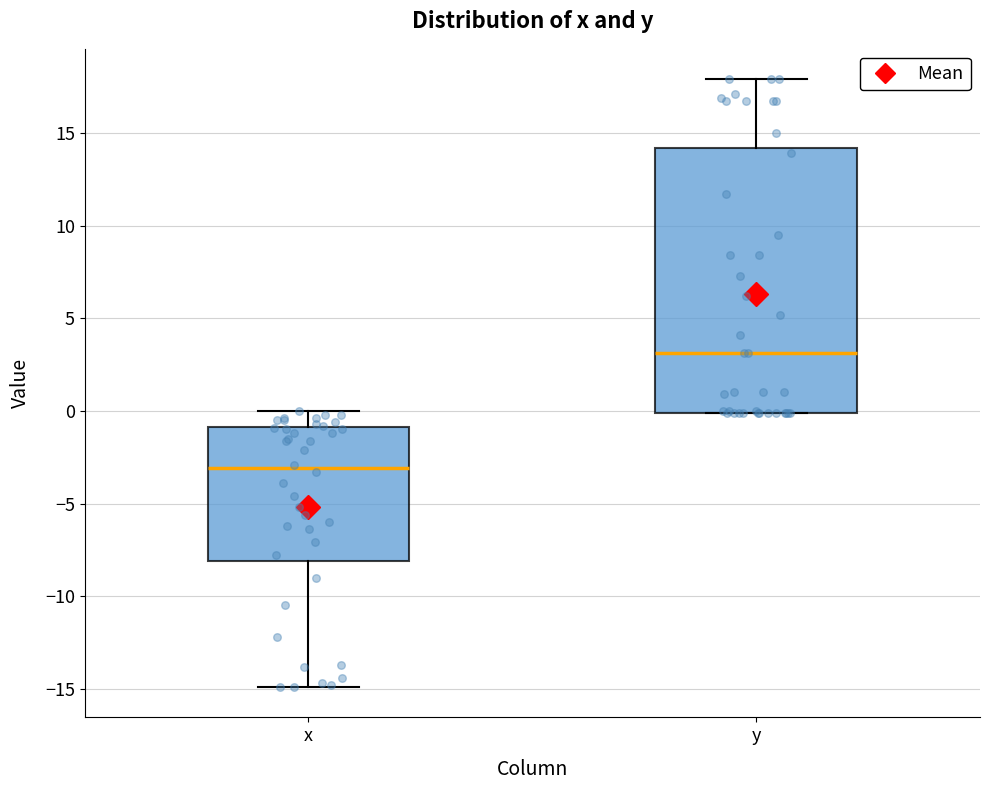

Comparing the boxes themselves (not the whiskers), which one is the tallest?

y